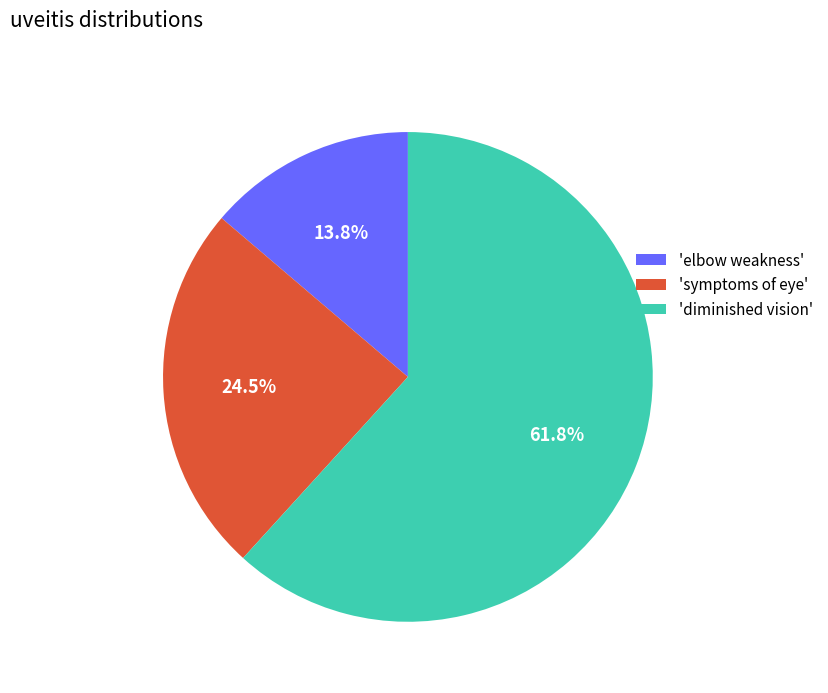

To the nearest percent, what is the average slice percentage?

33%